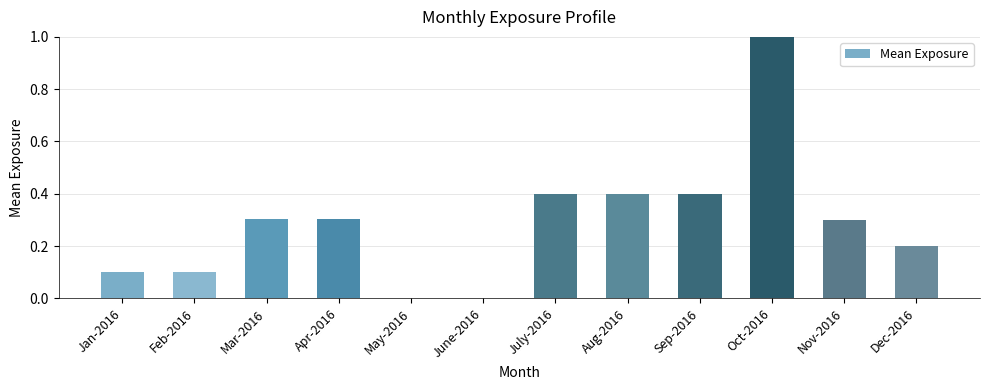

What is the difference between the values at Mar-2016 and Sep-2016?

0.1